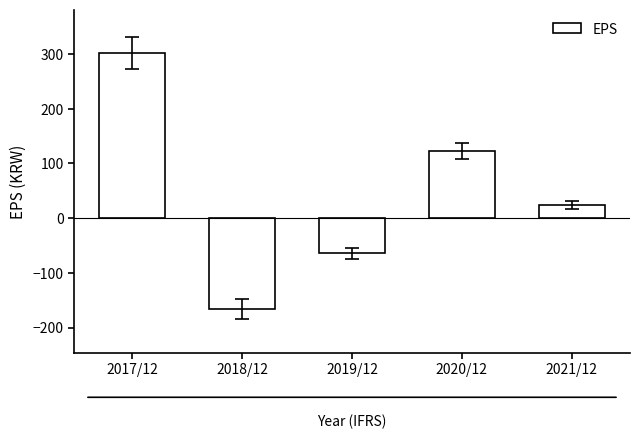

How many negative values are there?

2